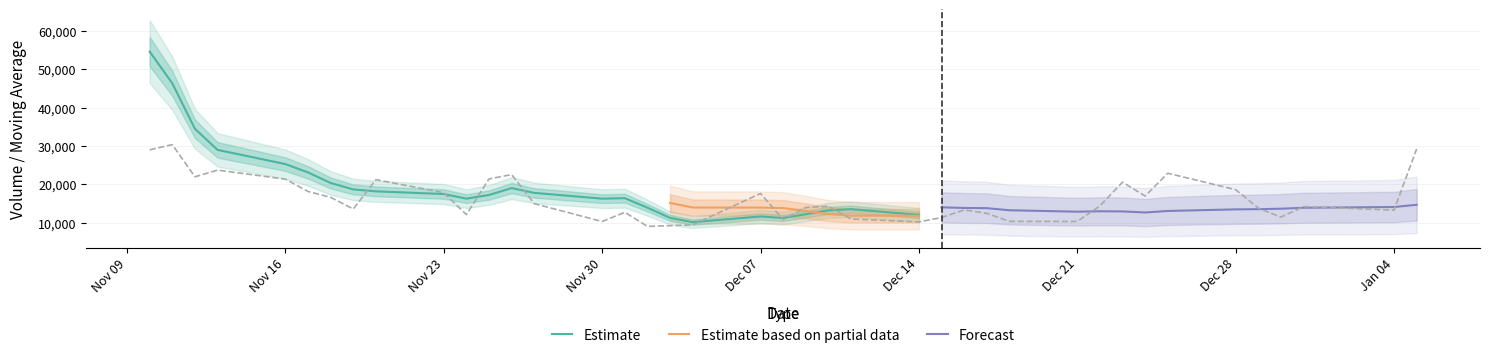

How many lines are shown in the chart?

4